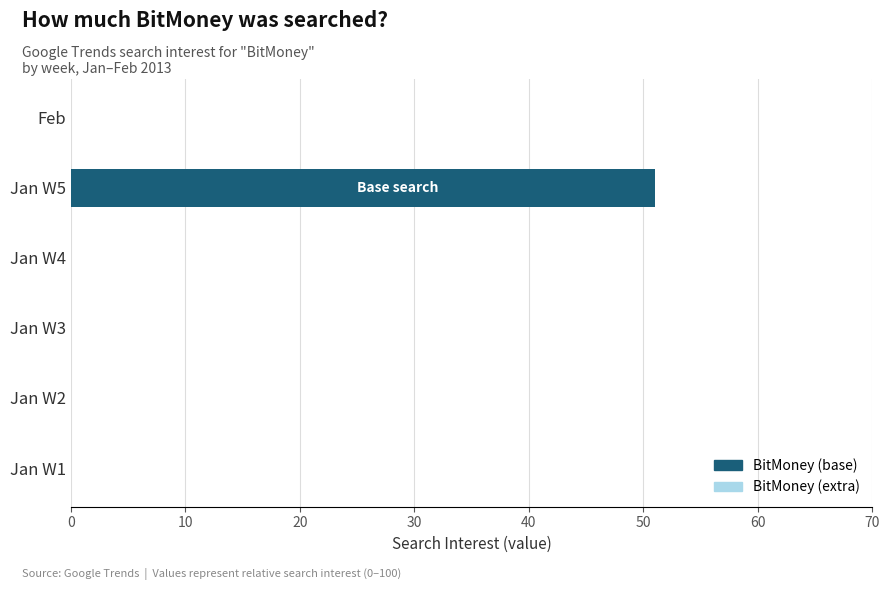

The value at Jan W5 is 23. True or false?

False